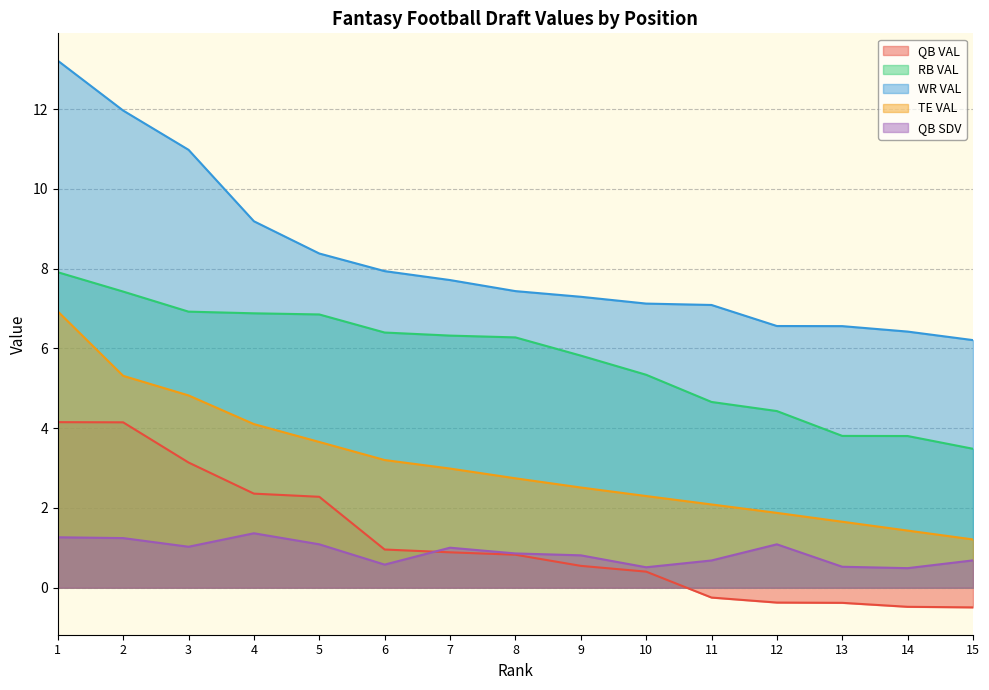

True or false: WR VAL has more than 0 points higher than both neighbors.

False